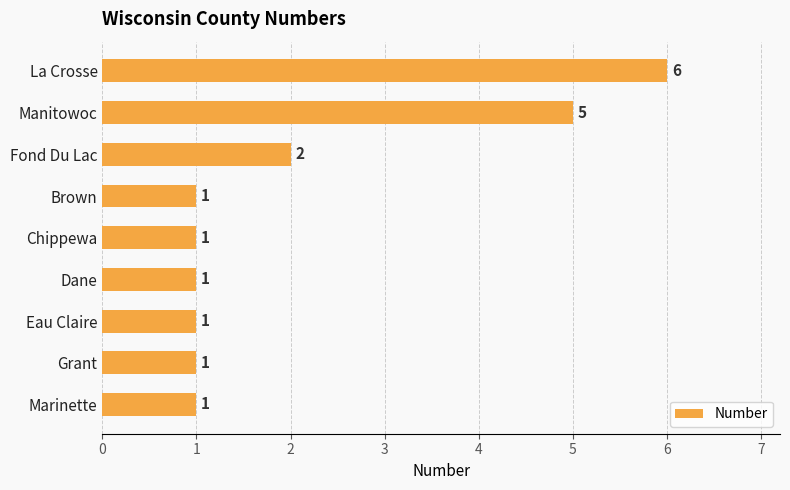

The value at Dane is 1. True or false?

True